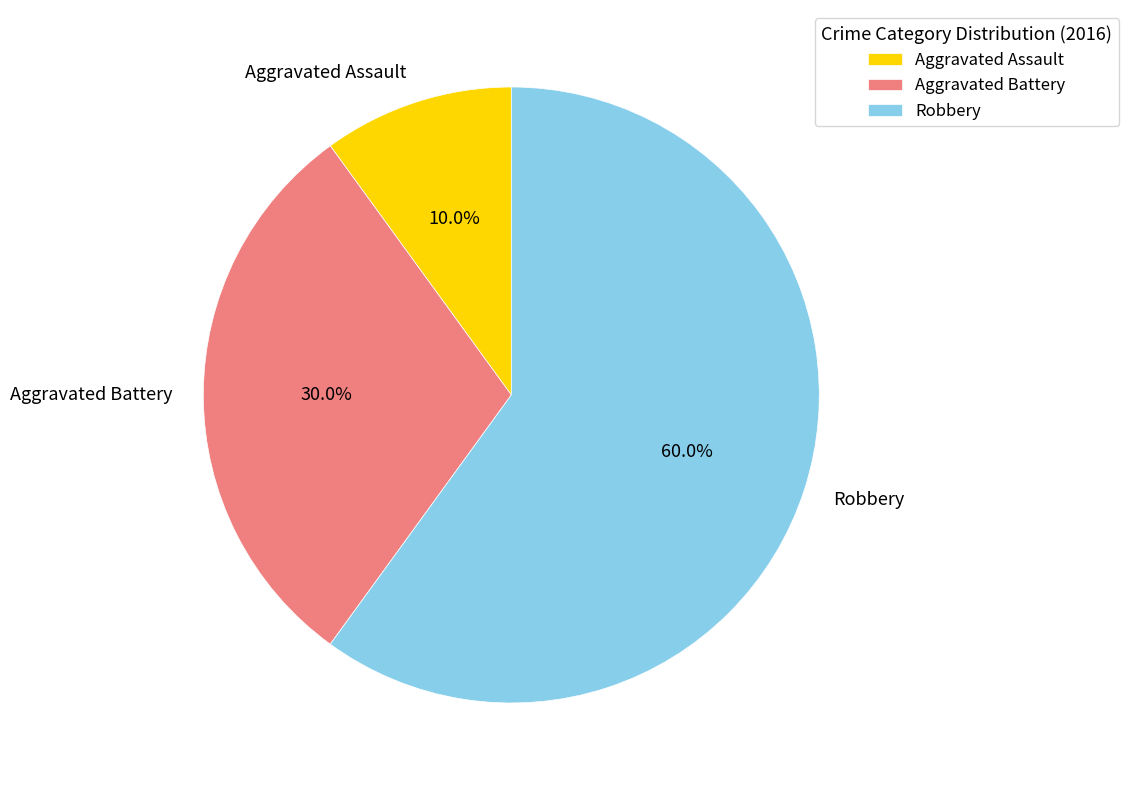

How many segments does this pie chart have?

3